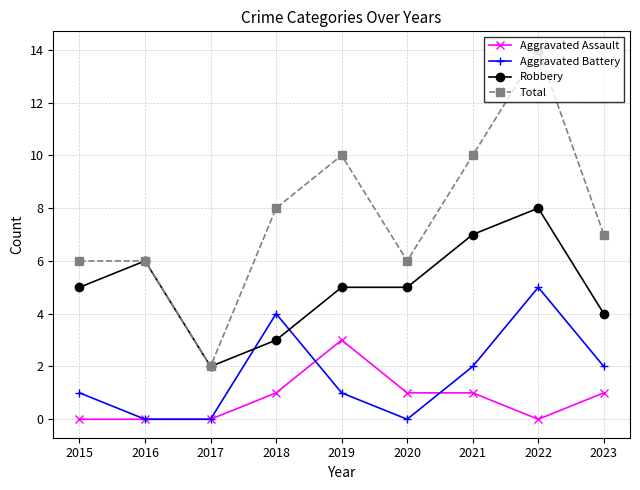

Read the Aggravated Assault value at 2023.

1